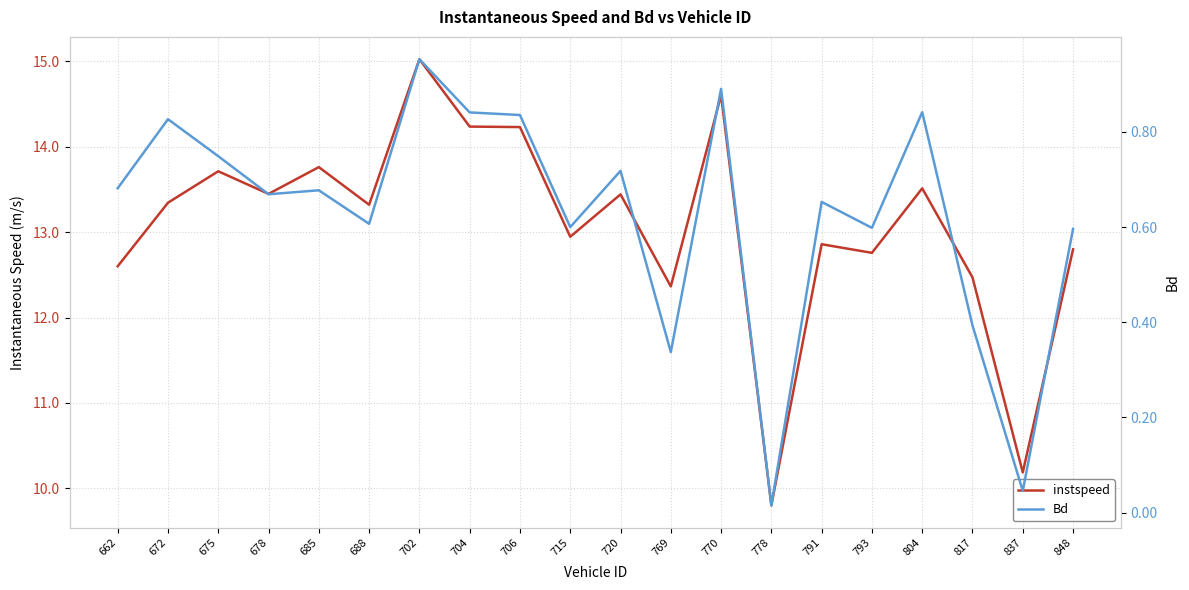

What is the difference between the maximum and minimum values in the instspeed series?

5.2